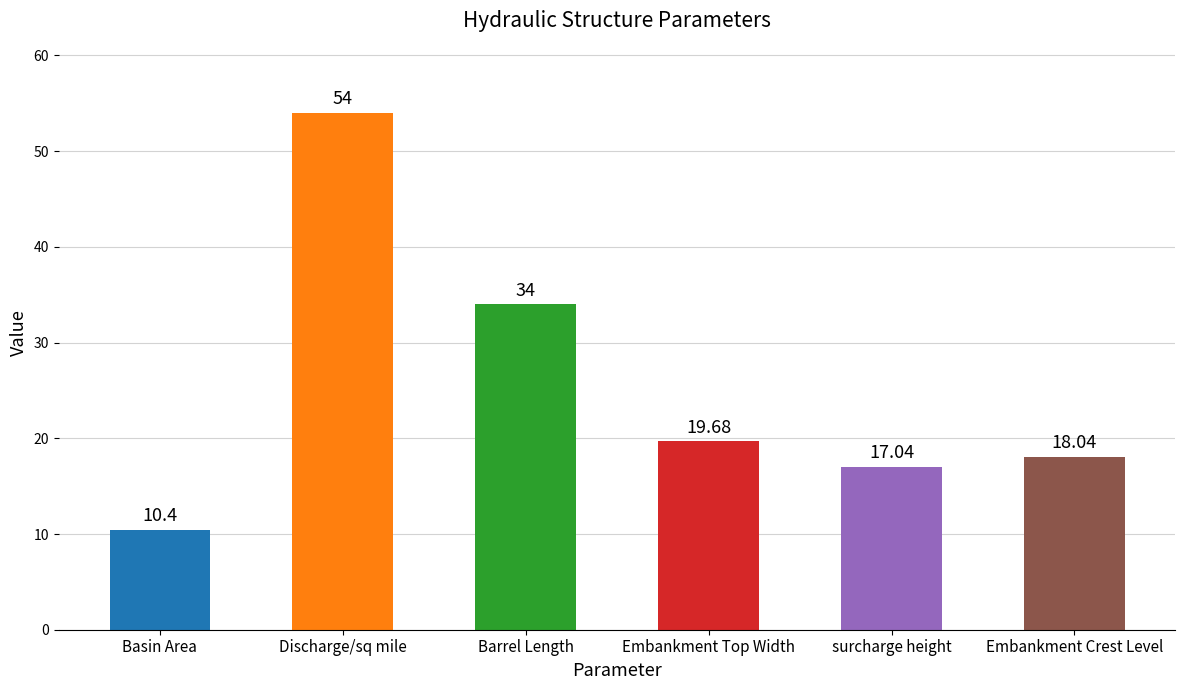

How many values exceed 19?

3